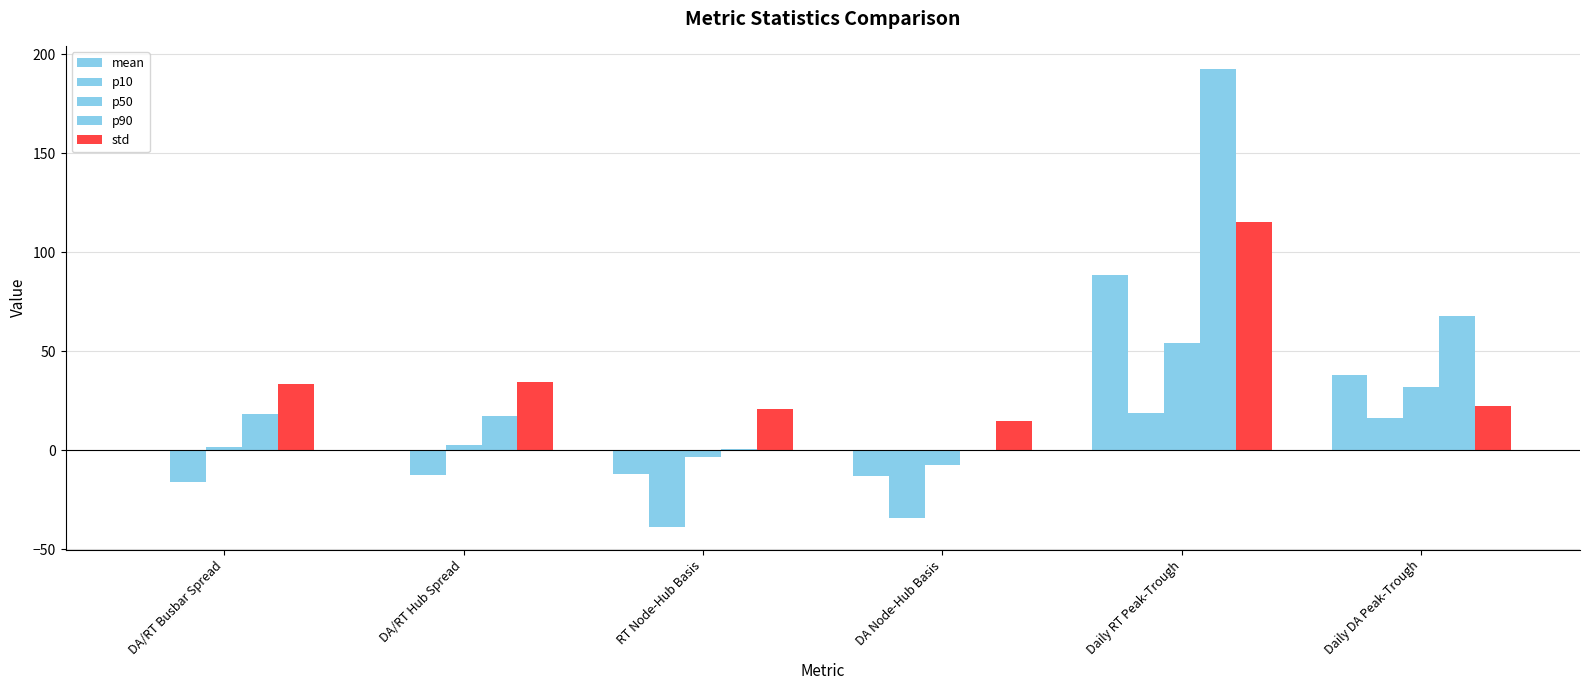

How many values in the p10 series exceed -12?

2